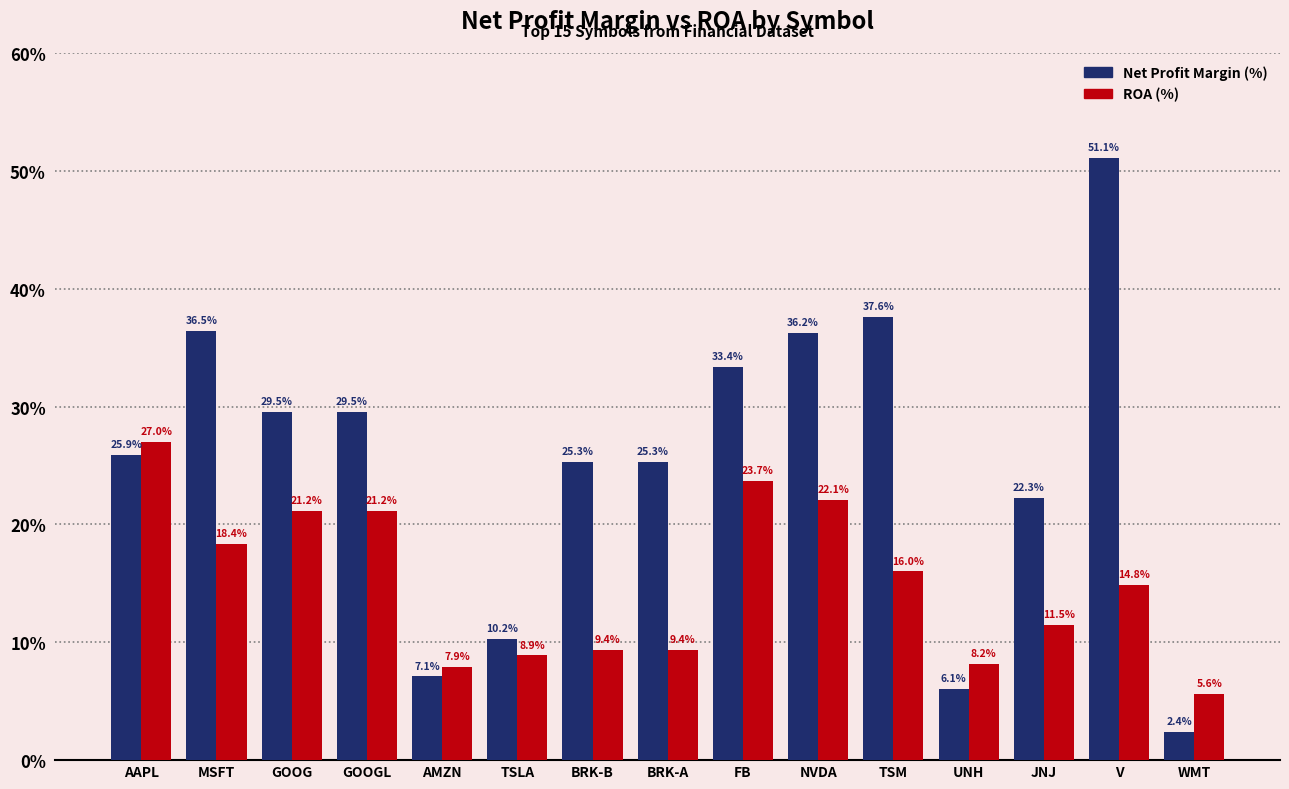

What is the label of the 13th bar from the right?

GOOG